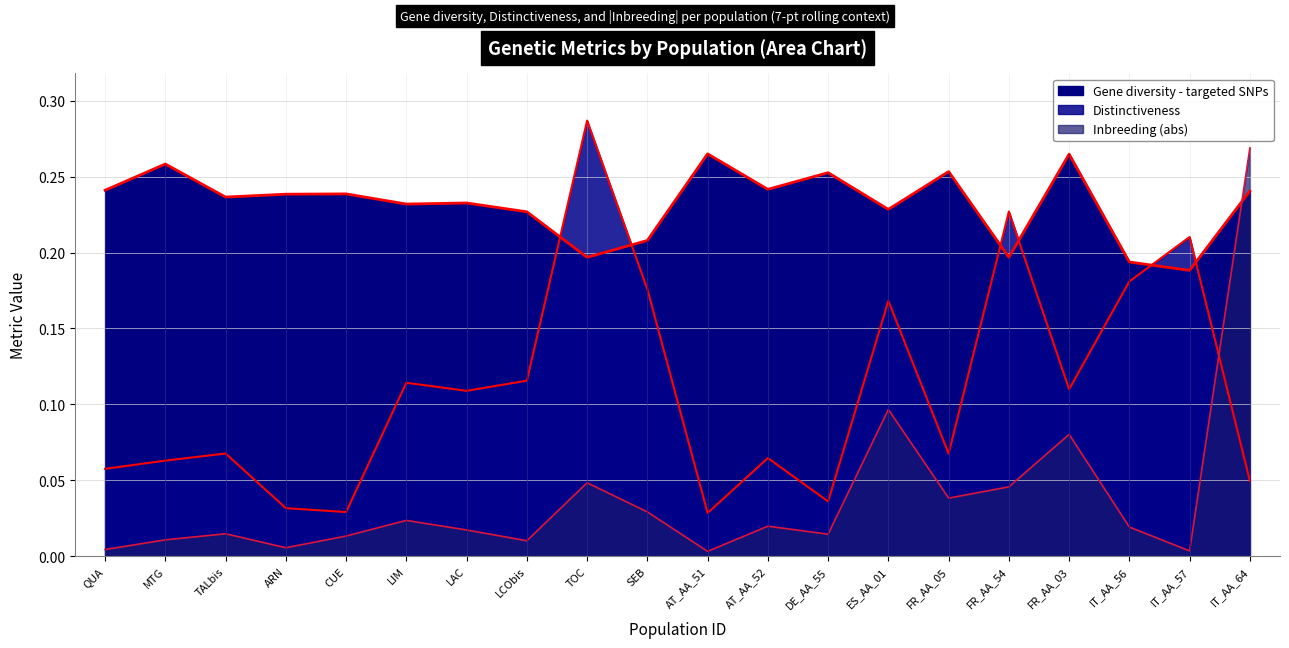

List the series in order of their overall mean, highest first.

Gene diversity - targeted SNPs, Distinctiveness, Inbreeding (abs)